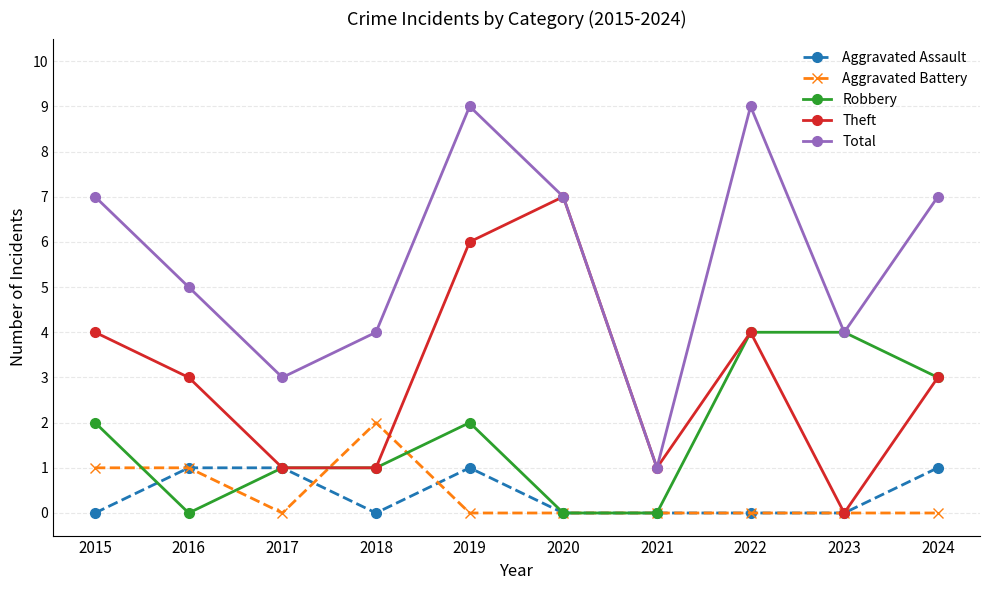

How many lines are shown in the chart?

5